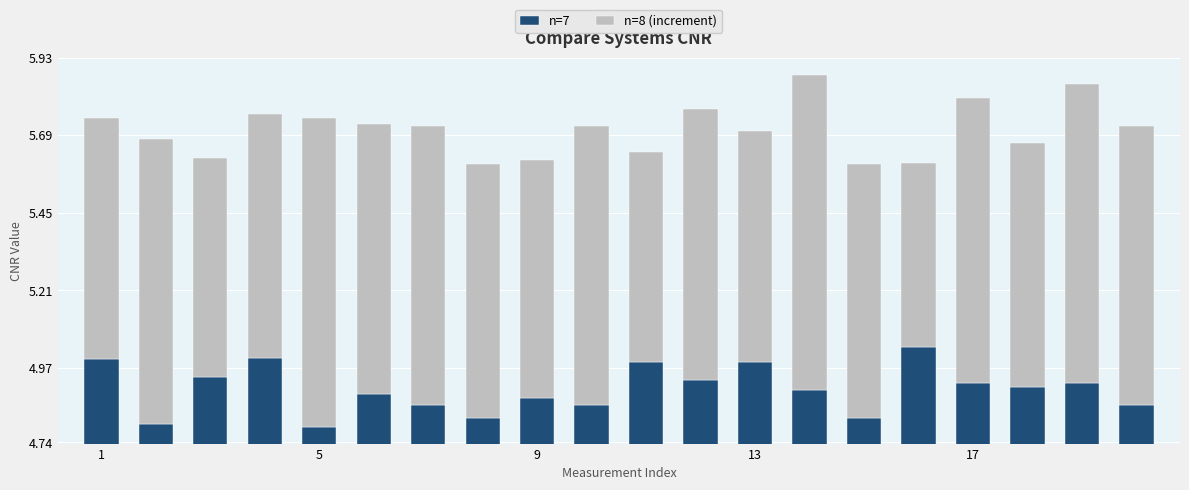

Which series has the largest total across all categories?

n=7